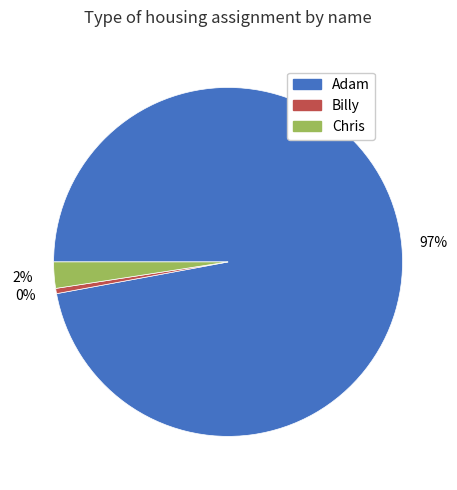

Is the sum of Adam and Billy greater than half?

Yes